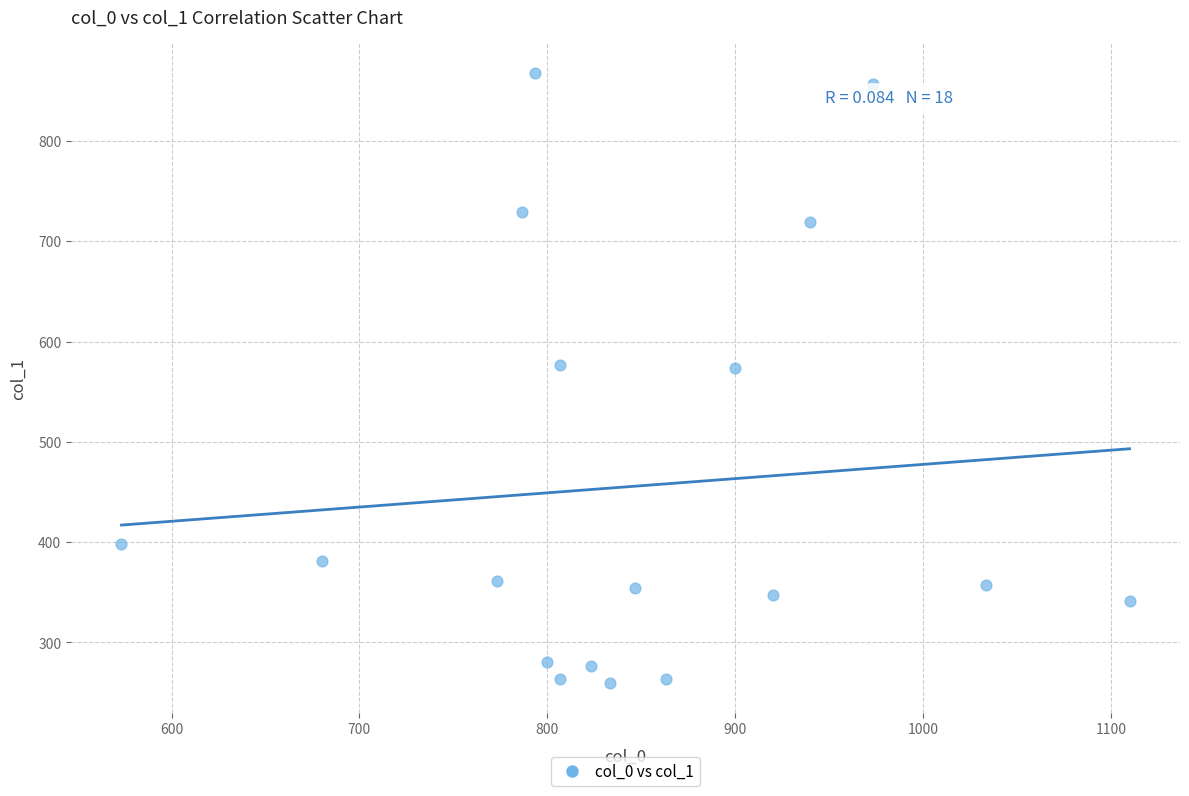

What is the range of Y values (max minus min)?

607.5